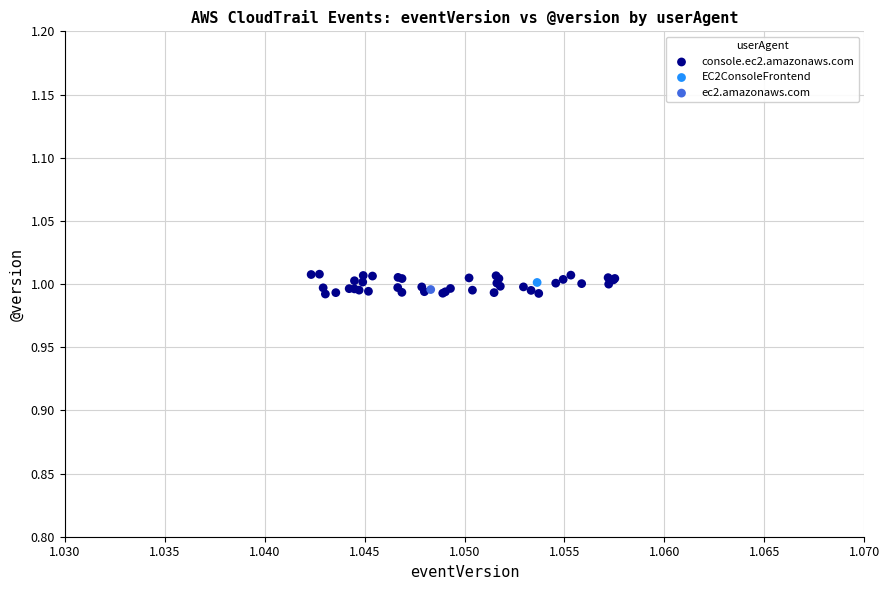

What are all the series names shown in the legend?

console.ec2.amazonaws.com, EC2ConsoleFrontend, ec2.amazonaws.com